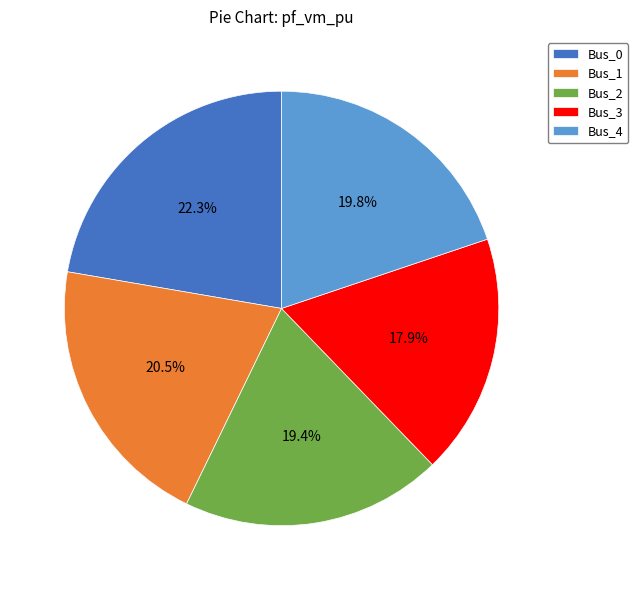

Is Bus_0 the majority of the pie?

No